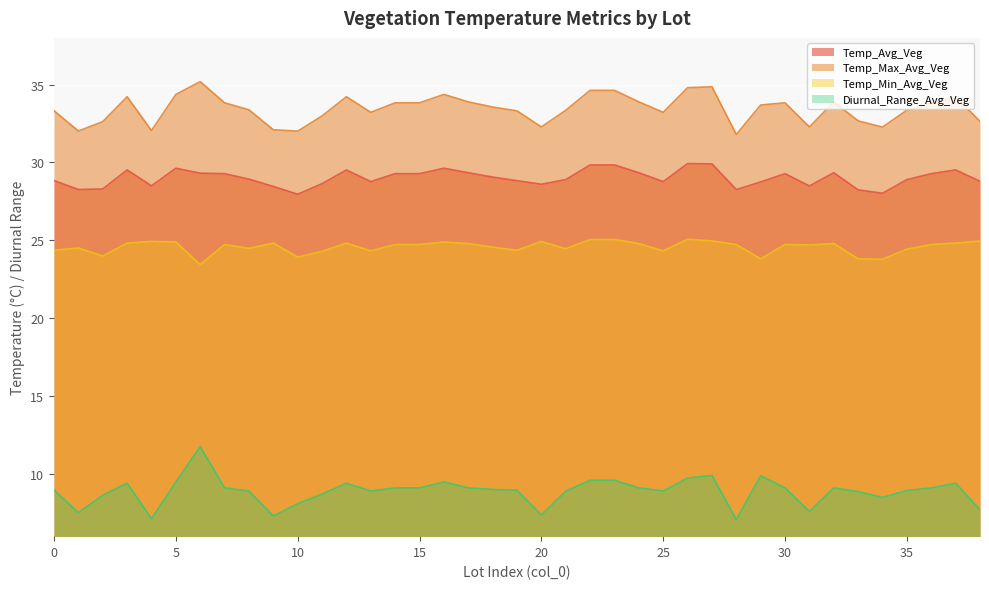

The Temp_Max_Avg_Veg series shows 9.4 at 32. True or false?

False